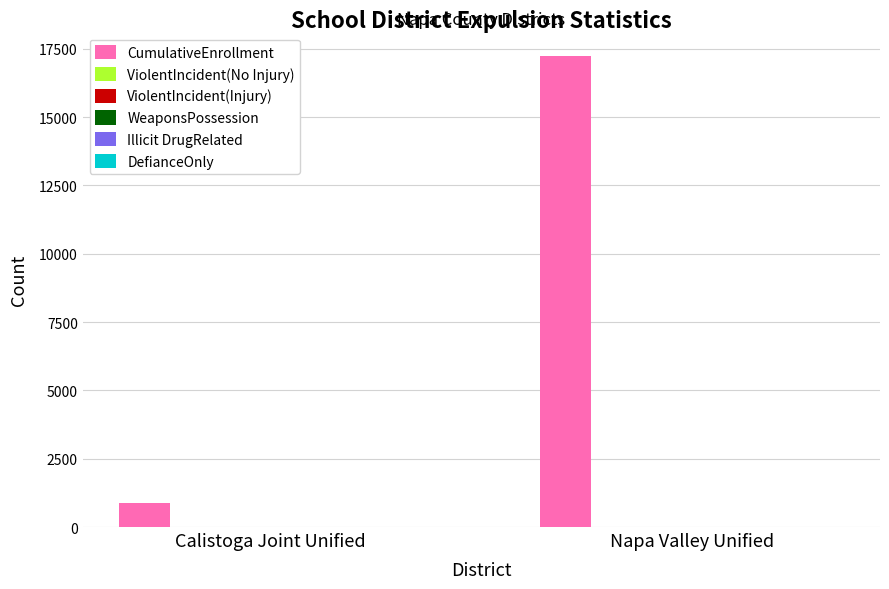

Which series has the largest total across all categories?

CumulativeEnrollment